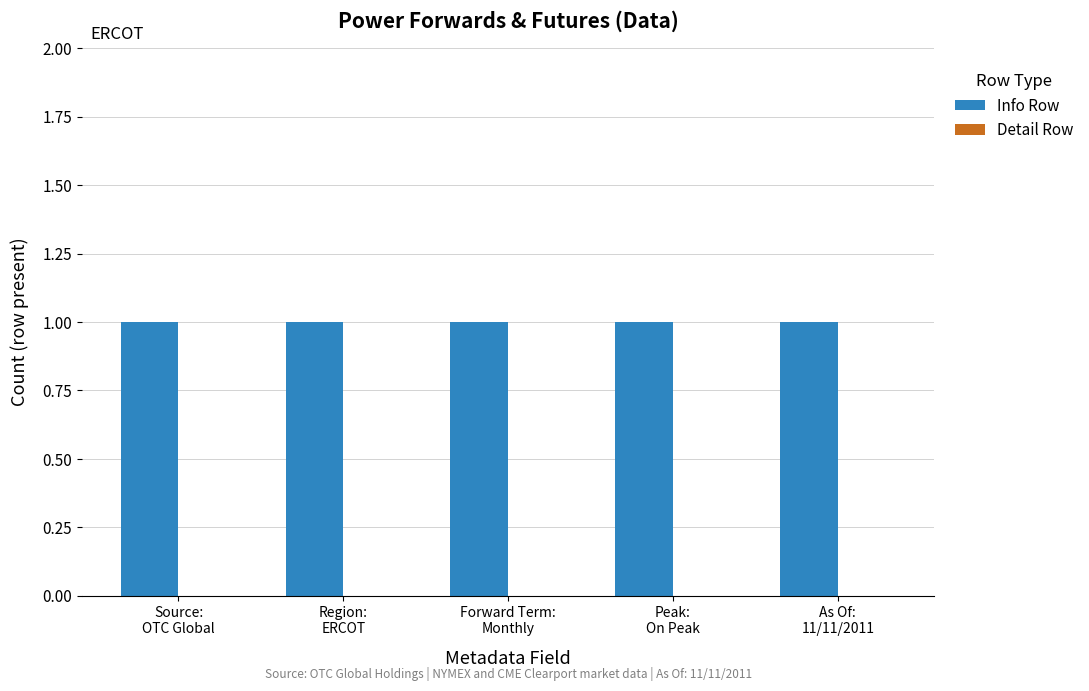

What is the label of the 4th bar from the right?

Region:
ERCOT